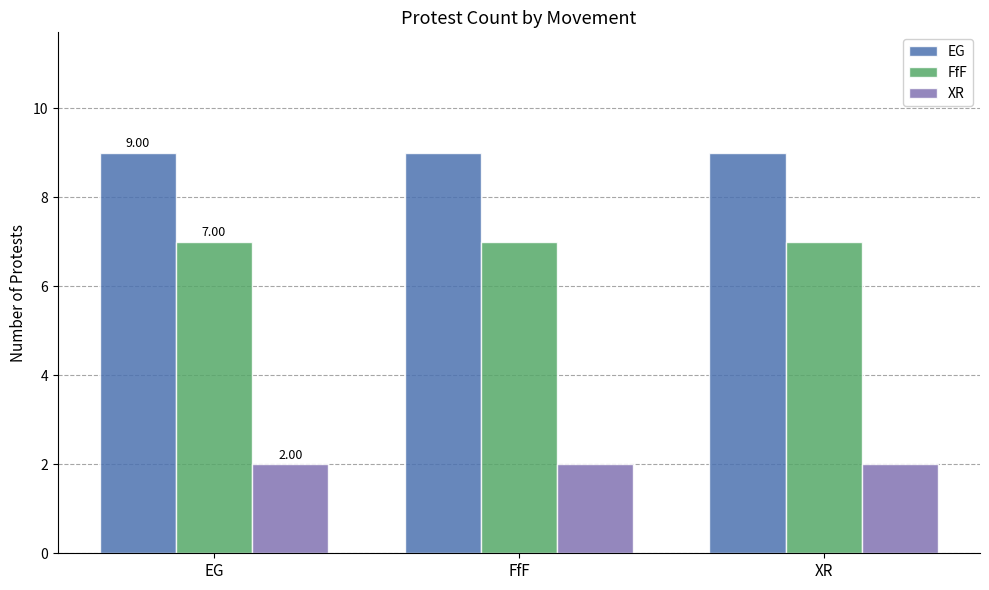

Reading right to left, transcribe all the data shown in this chart.

EG: 9	9	9
FfF: 7	7	7
XR: 2	2	2